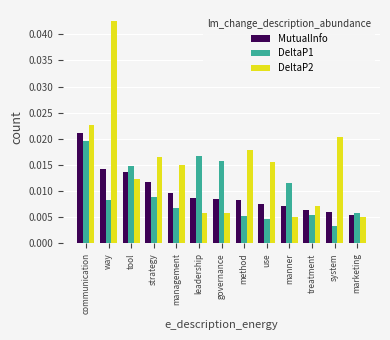

Between management and manner, which series saw the biggest shift?

DeltaP2